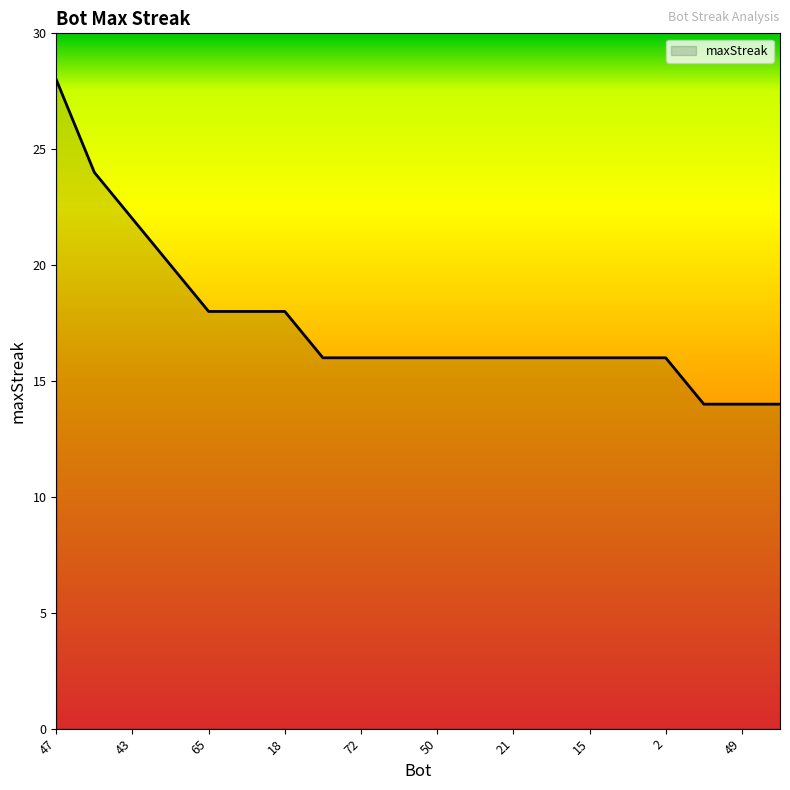

What is the minimum value shown in the chart?

14